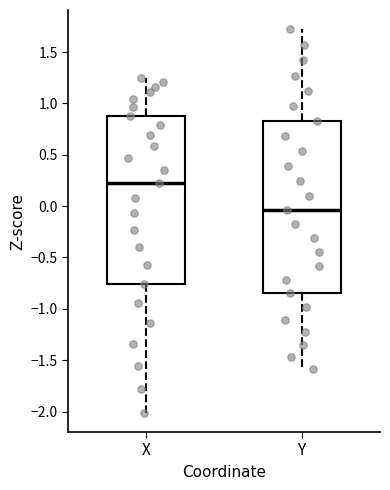

Reading left to right, read every box against the y-axis: the position of its median line, the range the box covers, and the ends of its whiskers. The values are not printed on the chart, so give them approximately, as read against the axis.

X: median 0.20, box -0.75 to 0.90, whiskers -2.00 to 1.25
Y: median -0.05, box -0.85 to 0.85, whiskers -1.60 to 1.70